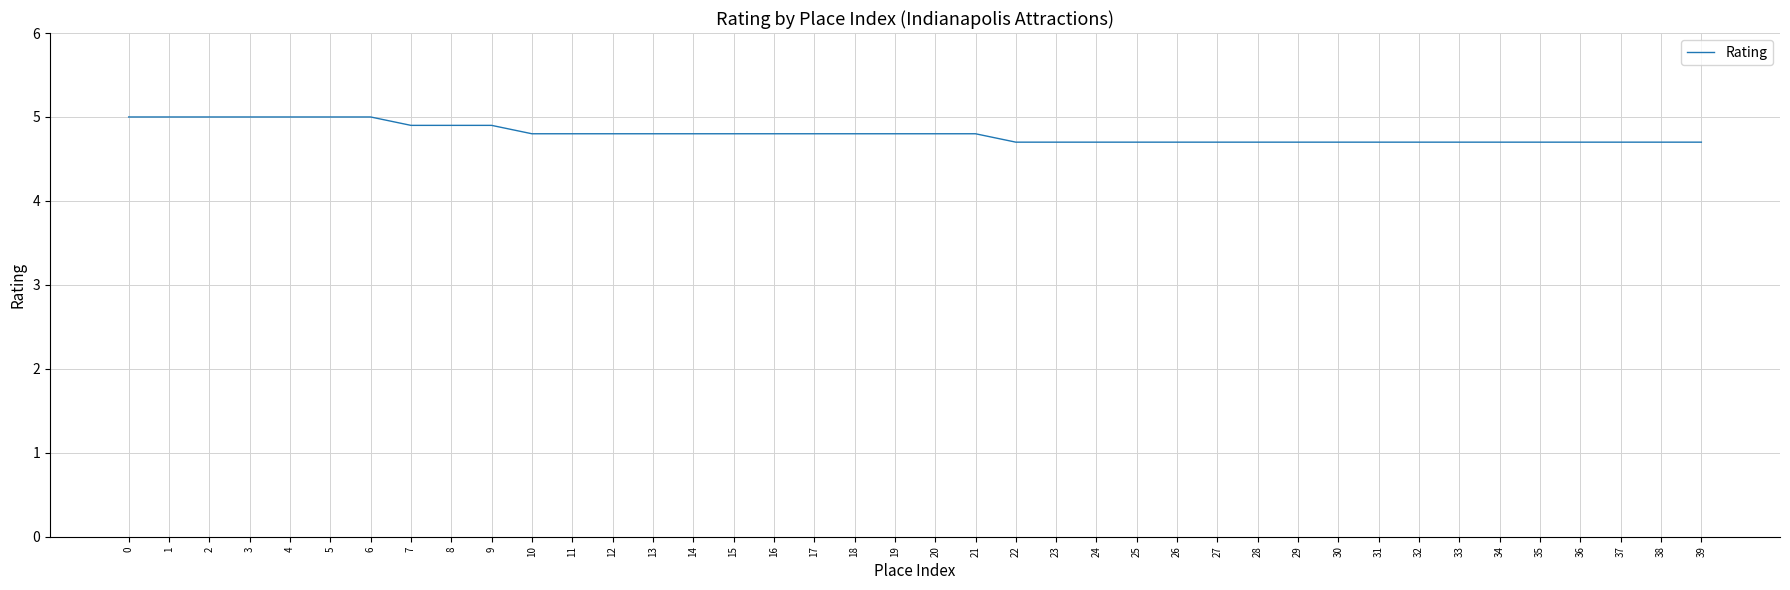

Which has a higher value, 9 or 29?

9